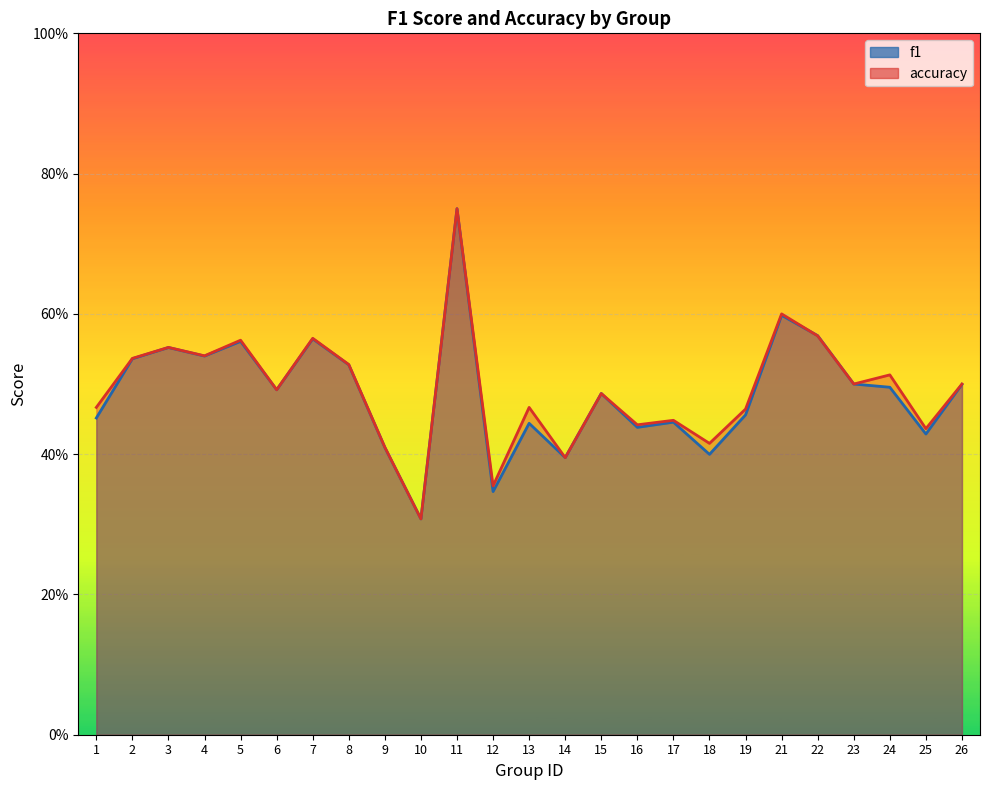

At how many categories does at least one series exceed 0?

25